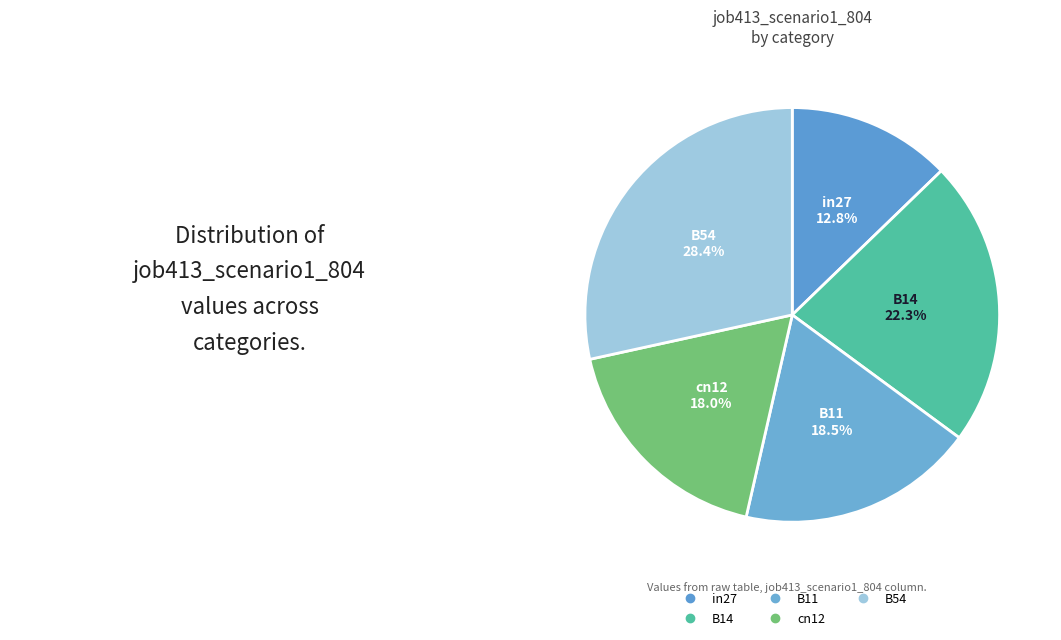

To the nearest percent, what portion does B11 represent?

18%